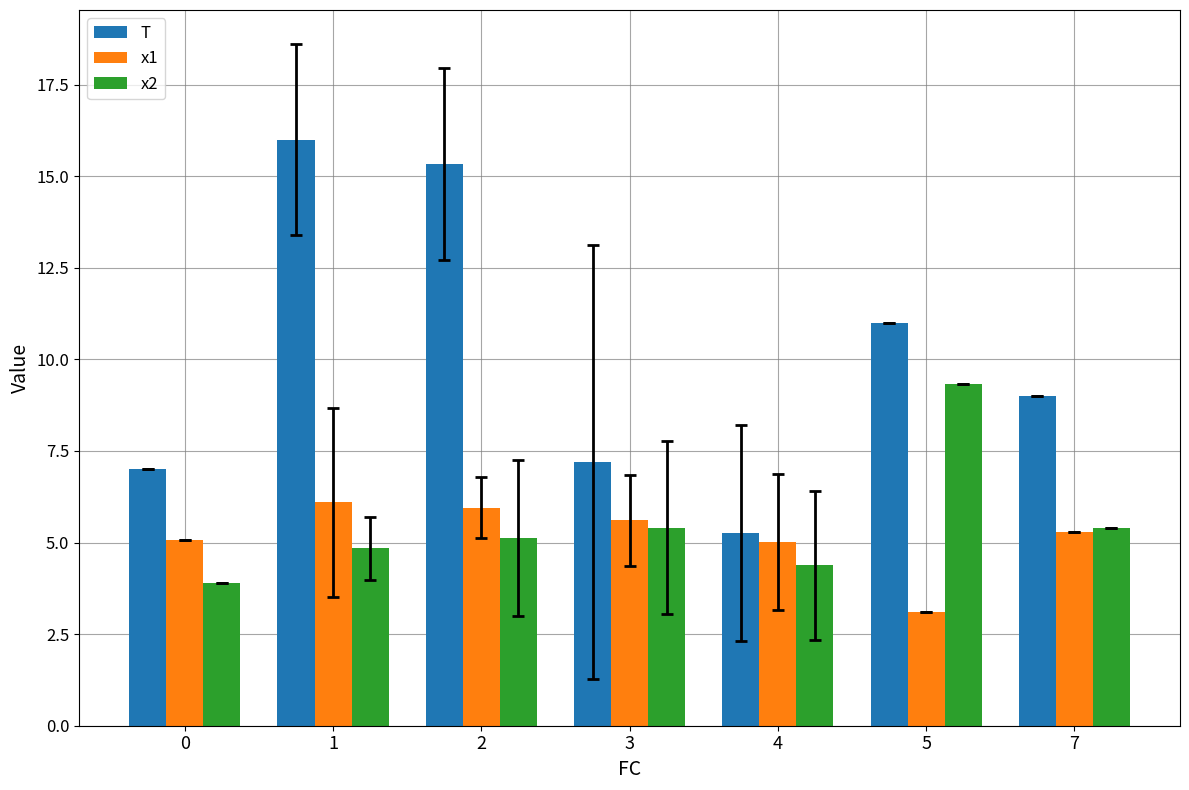

What is the difference between the second highest and minimum values in the x1 series?

2.9